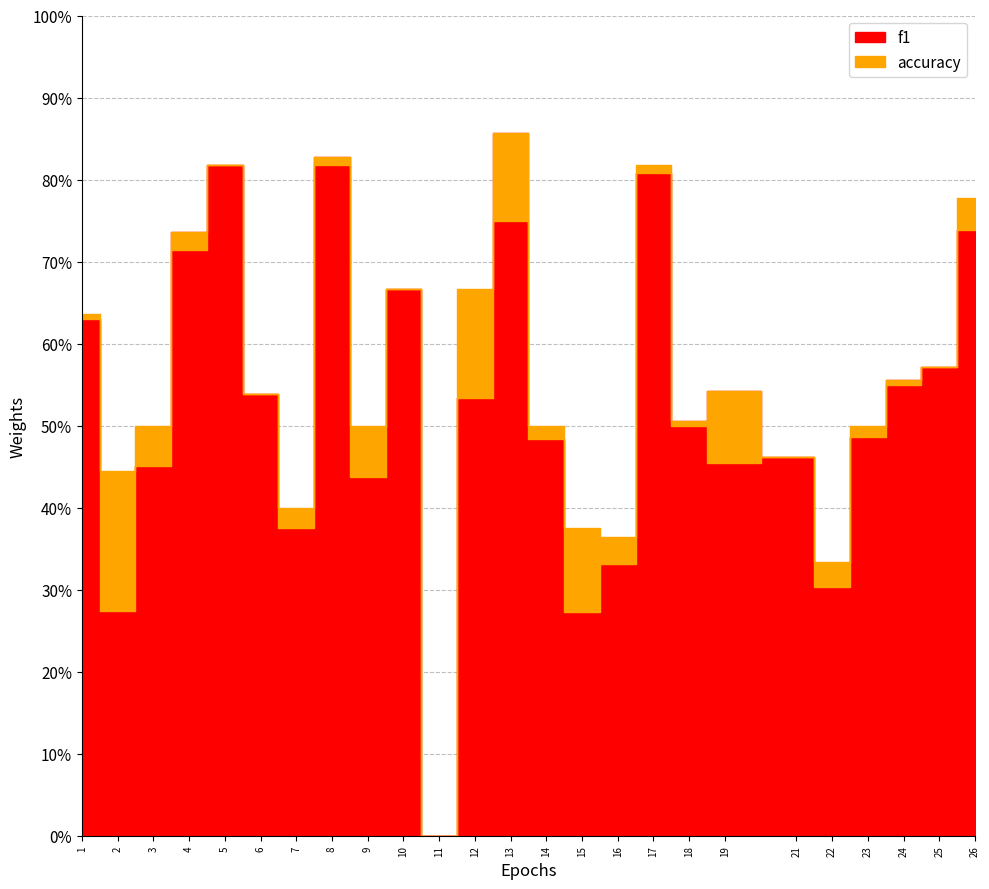

In f1, how many points are lower than both neighbors (excluding endpoints)?

7